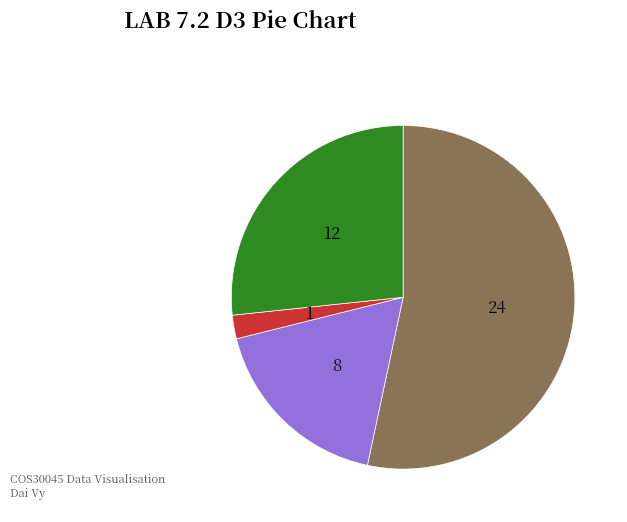

Does any single category account for the majority?

Yes